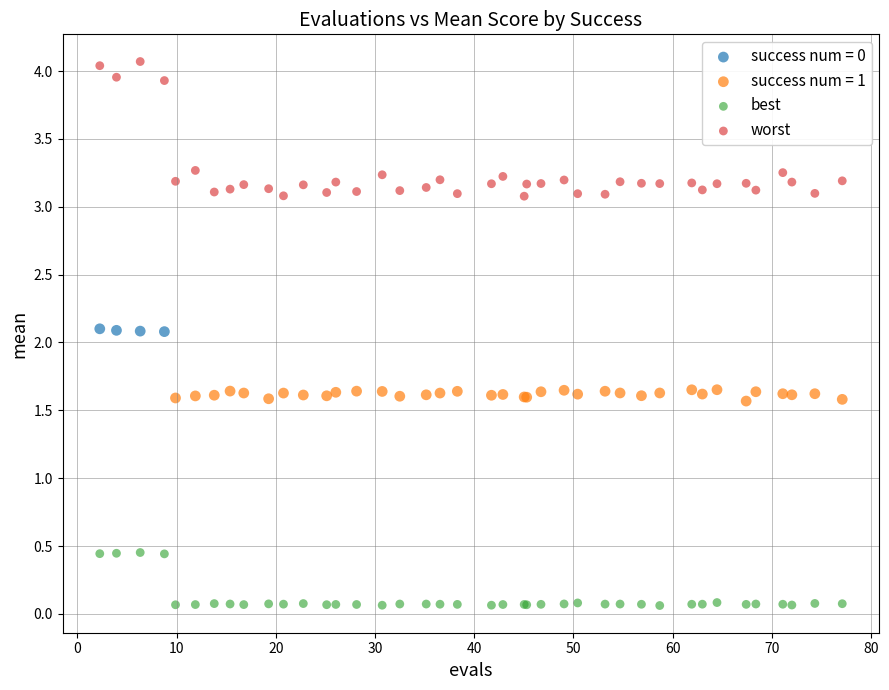

Which series contains the lowest Y value?

best